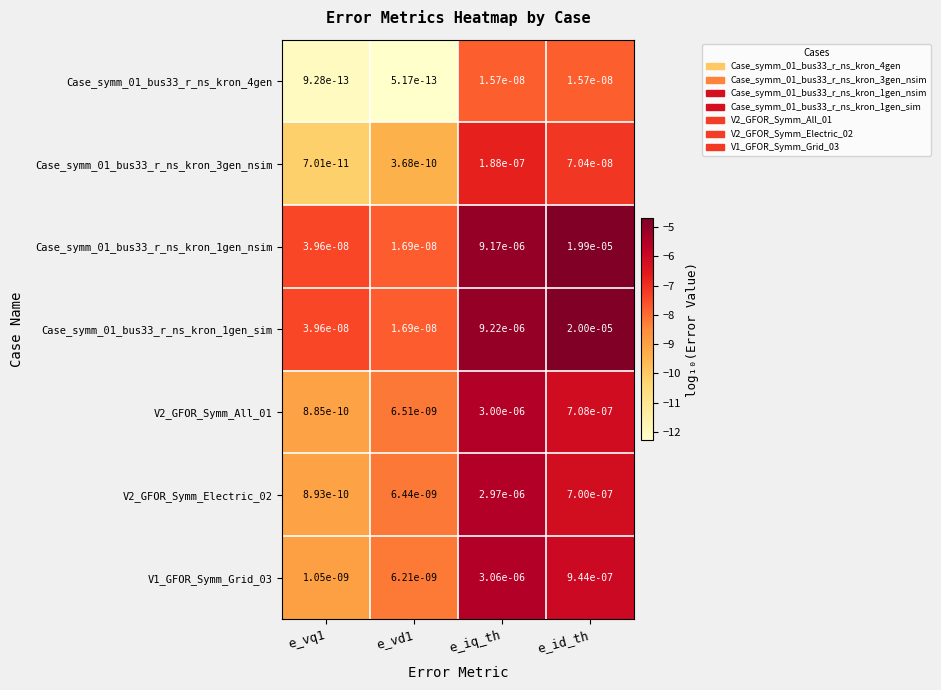

True or false: V1_GFOR_Symm_Grid_03 has a value of 0.0 at e_id_th.

True